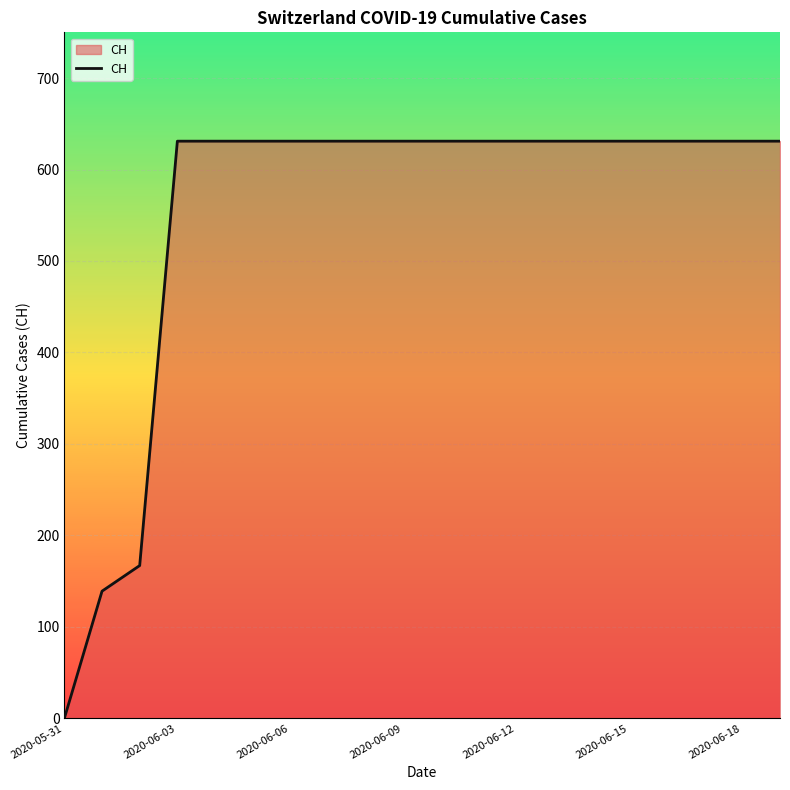

What is the greatest value displayed?

631